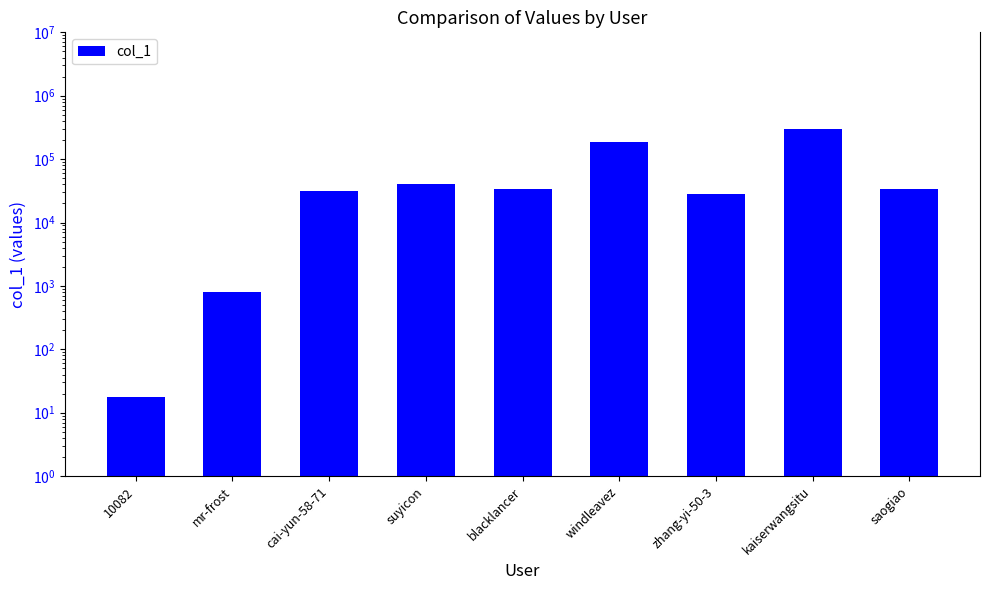

What is the difference between the second highest and minimum values?

185642